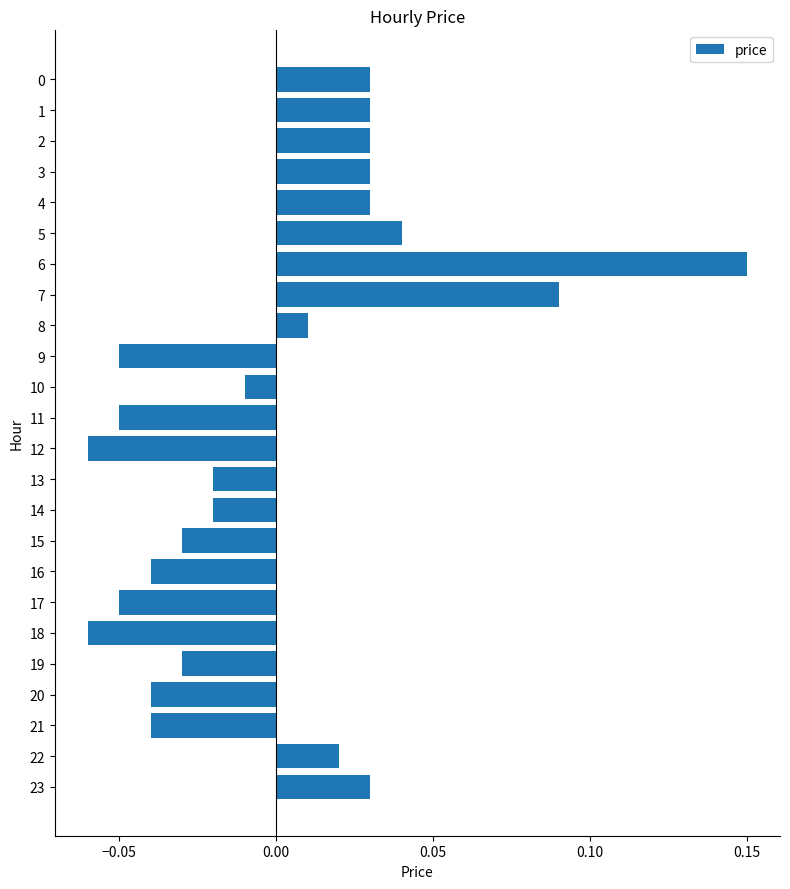

Which has a higher value, 20 or 15?

15